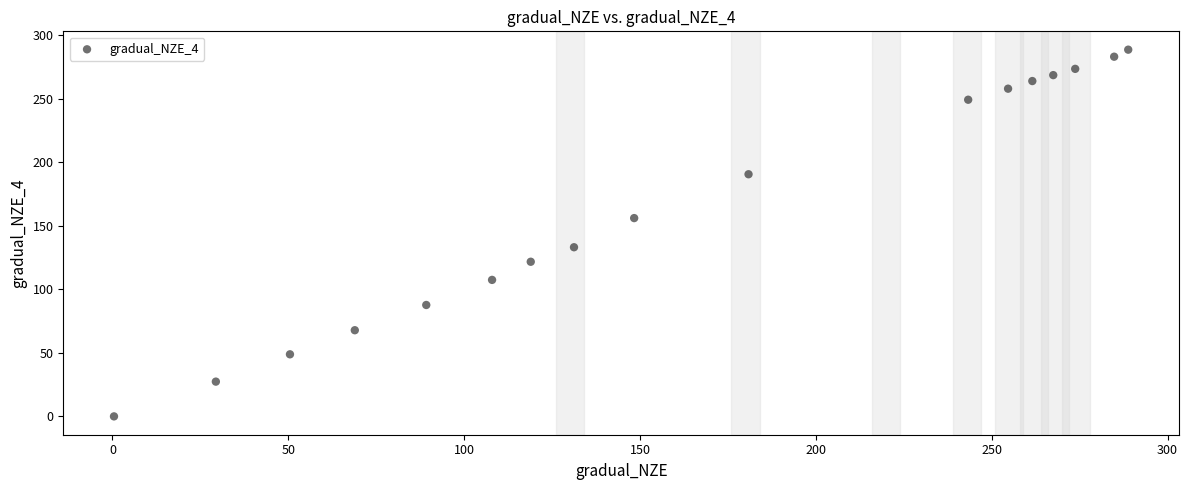

What is the range of Y values (max minus min)?

288.8